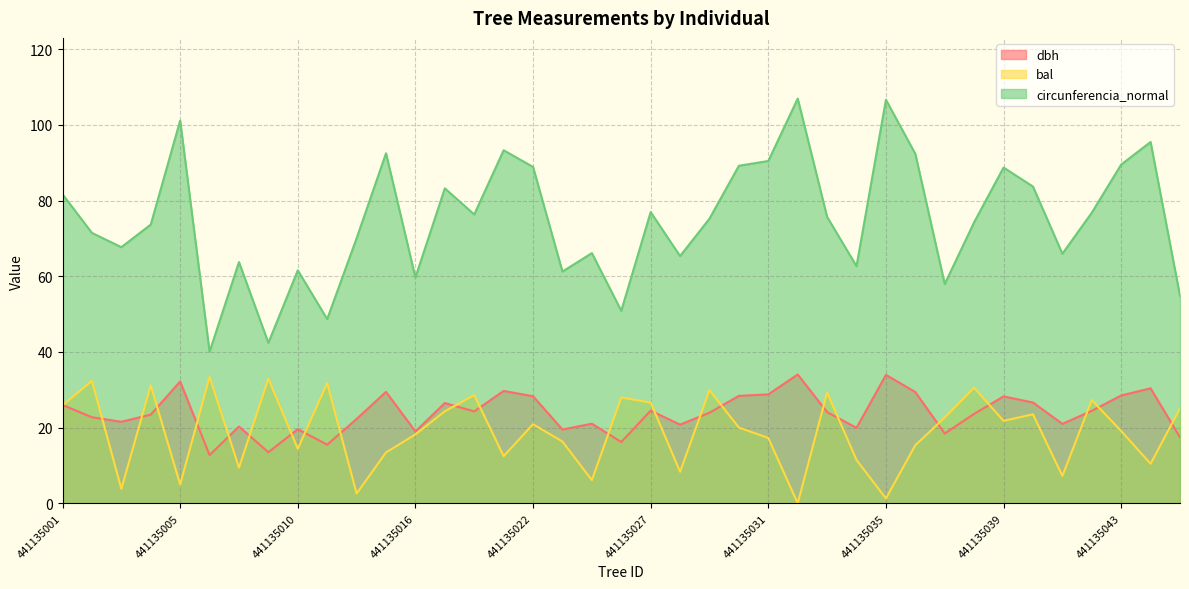

Where is dbh nearest to the value 23?

441135002